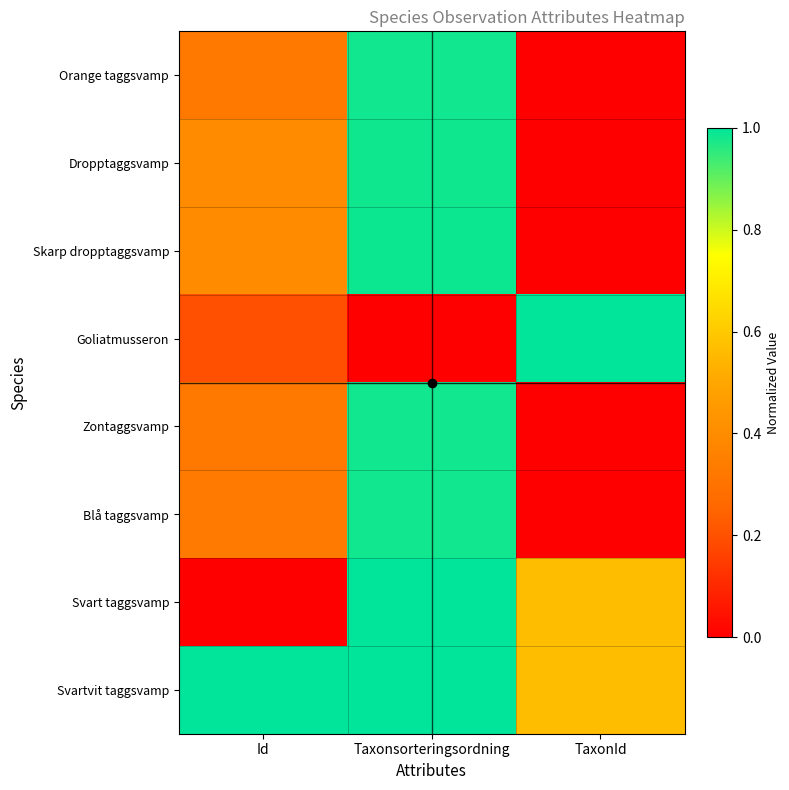

Which category has the highest value across all series?

TaxonId